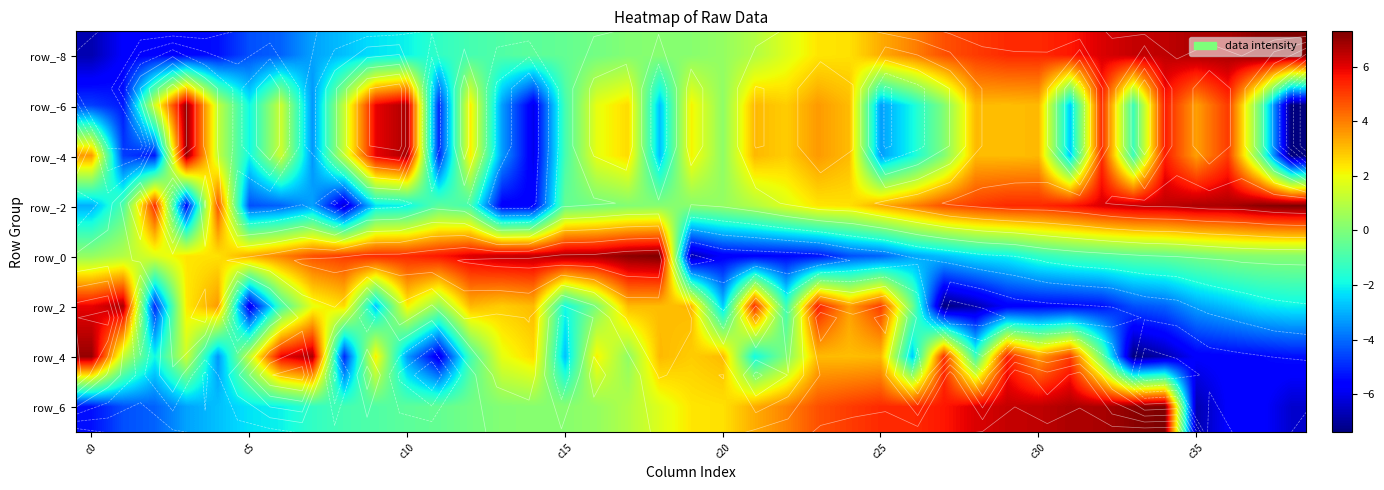

What is the difference between the maximum and minimum values in the row_-4 series?

14.4